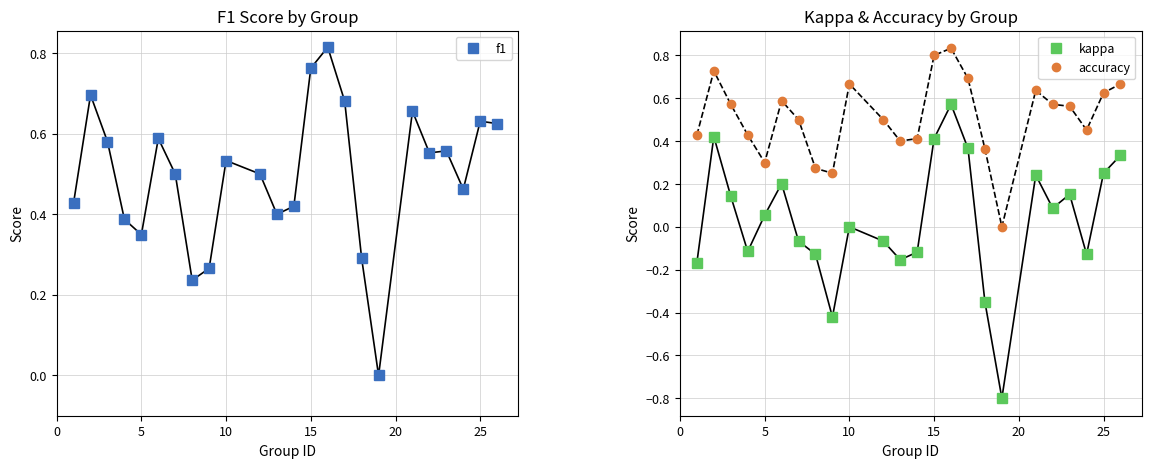

In accuracy, how many points are higher than both neighbors (excluding endpoints)?

5